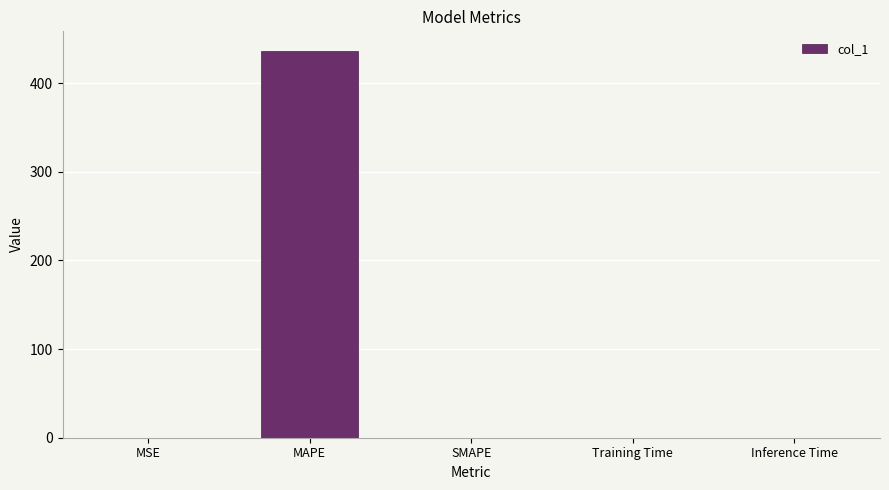

True or false: the data shows 0.0 at Inference Time.

True